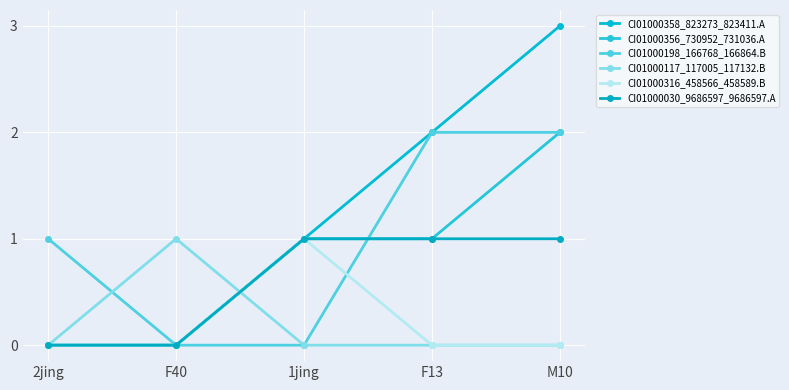

At which label is CI01000356_730952_731036.A closest to 1?

1jing